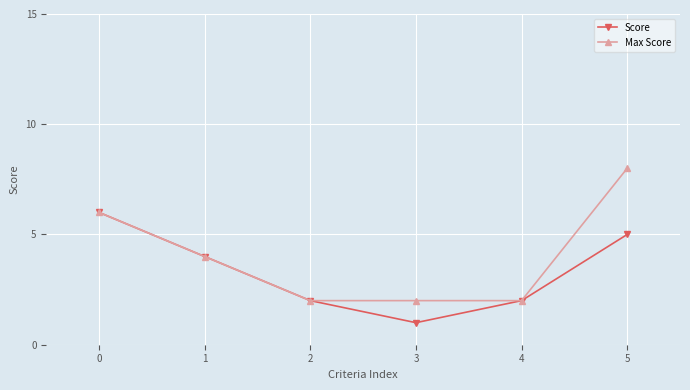

Count the Score values in the range 2 to 5.

4